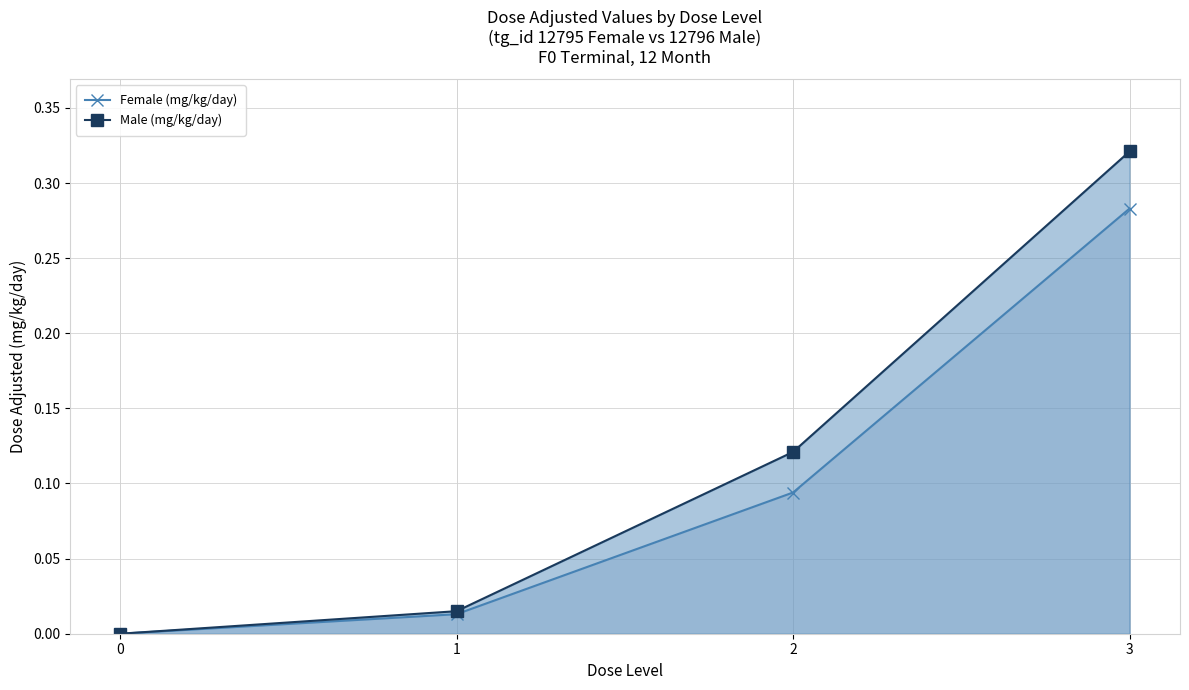

Is it true that Male (mg/kg/day) equals 0.0 at 1?

False